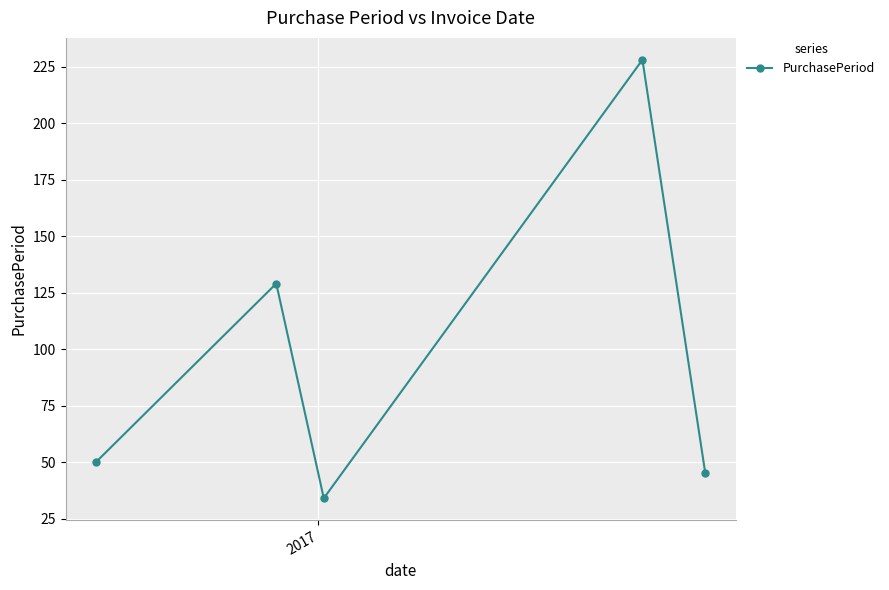

What is the value of the 1st point from the left?

50